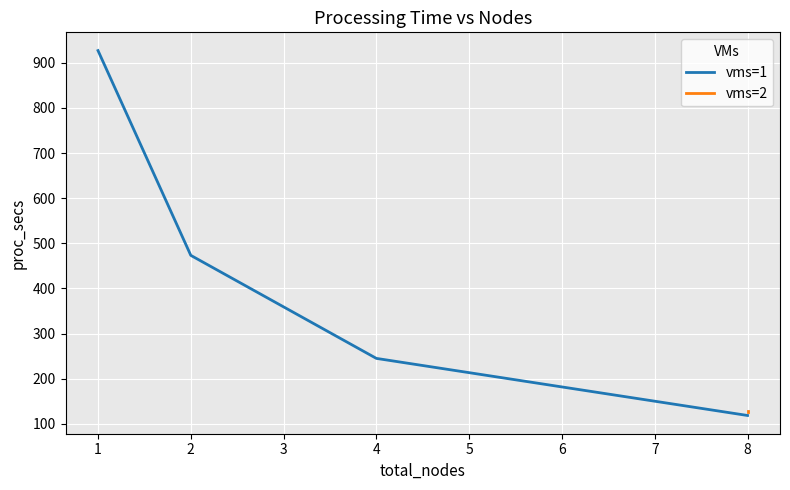

Which label corresponds to the largest value in the chart?

1